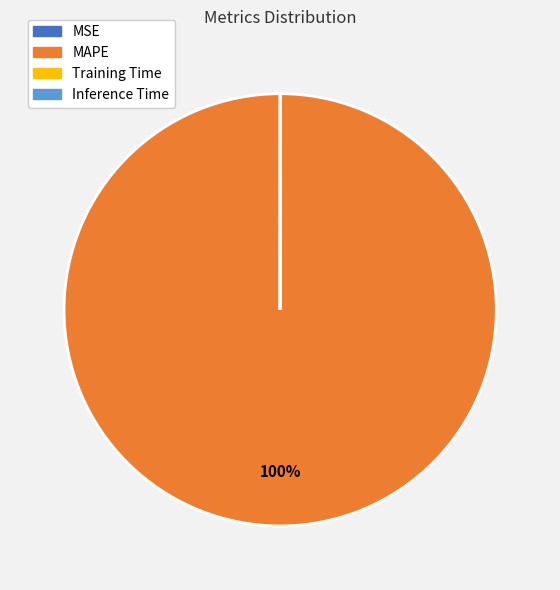

Is there a majority slice in this chart?

Yes